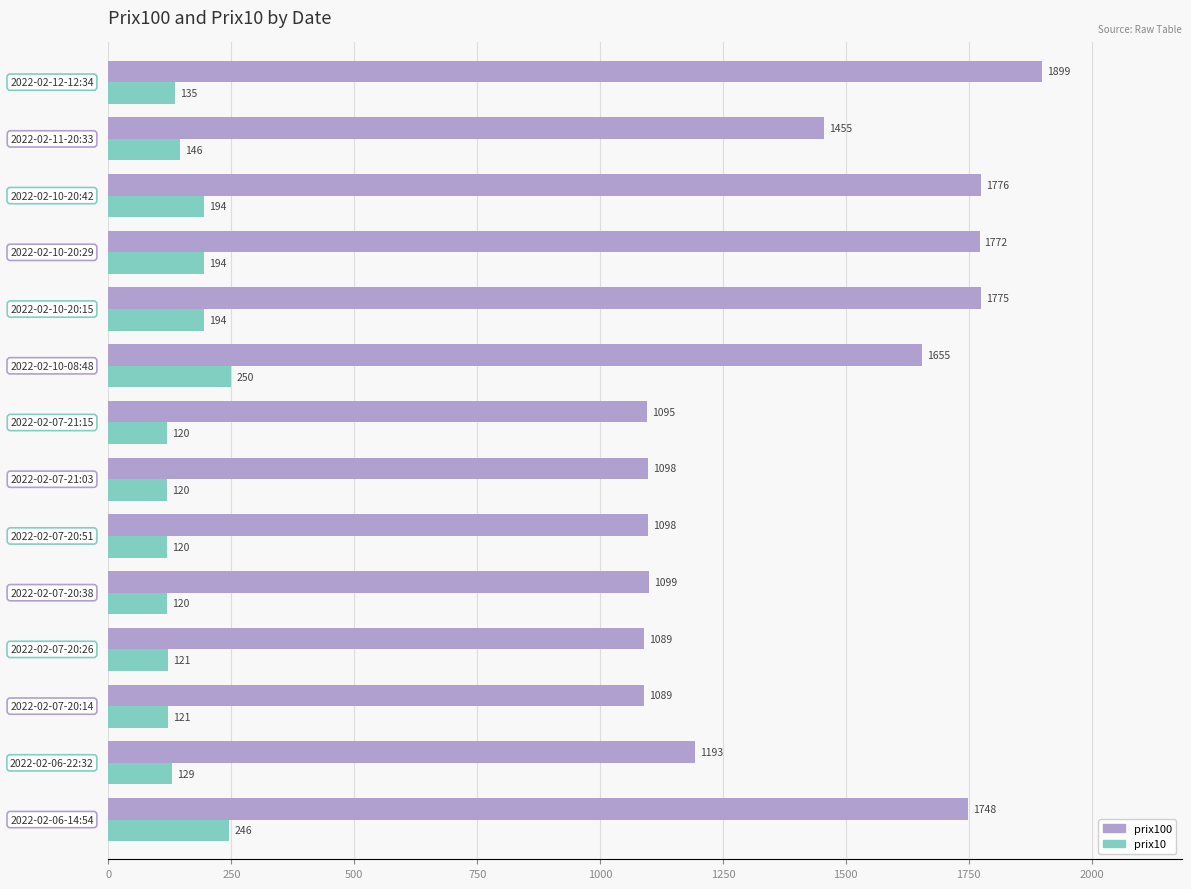

What is the difference between the maximum and minimum values in the prix10 series?

130